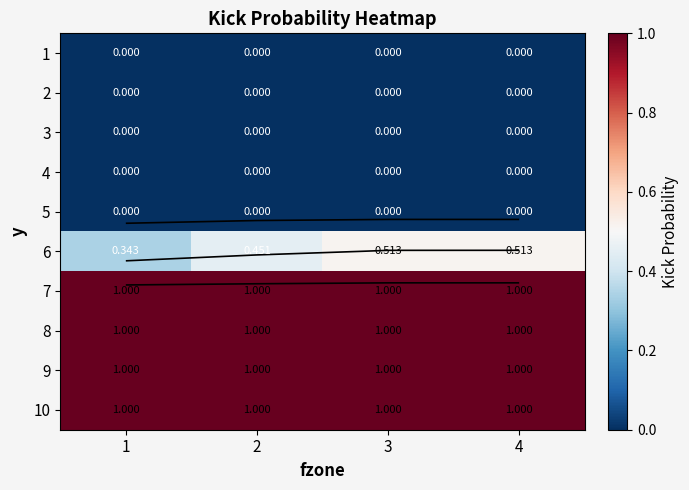

At which category is the sum across all series the highest?

4